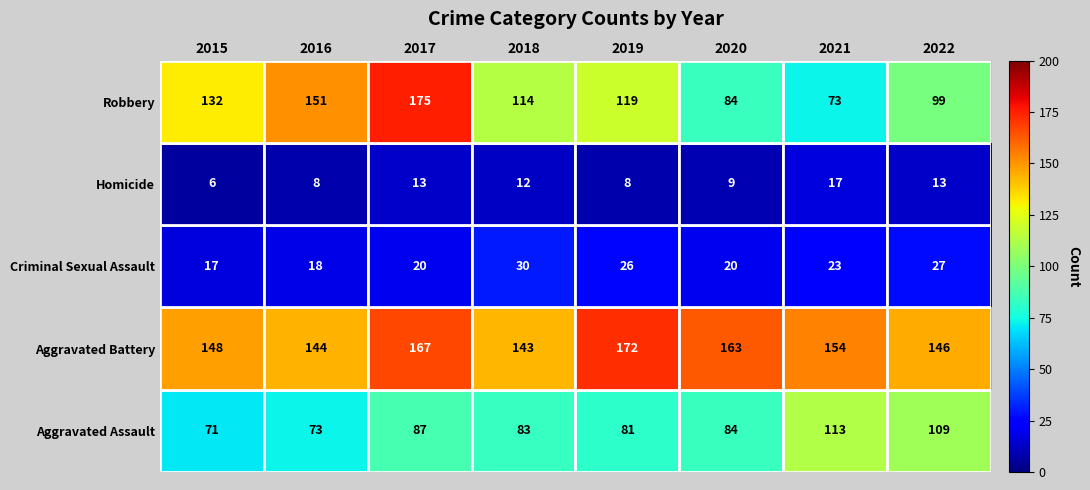

Which series has the largest total across all categories?

Aggravated Battery